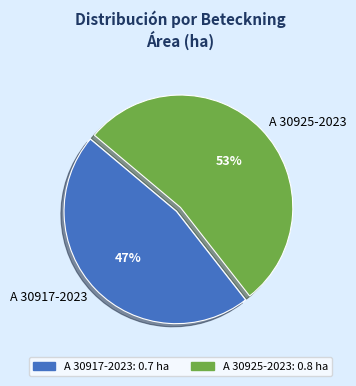

Do A 30917-2023 and A 30925-2023 together represent more than half of the pie?

Yes